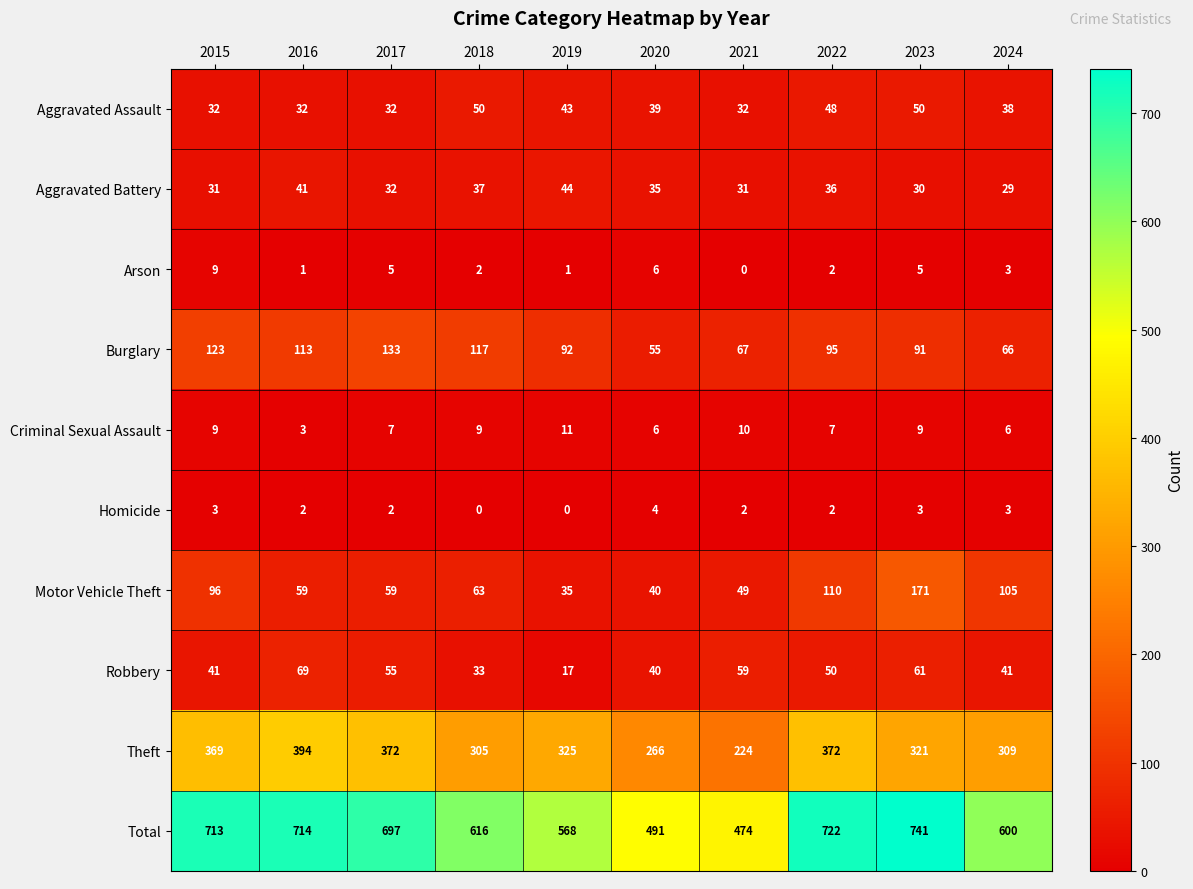

Which category has the highest value across all series?

2023